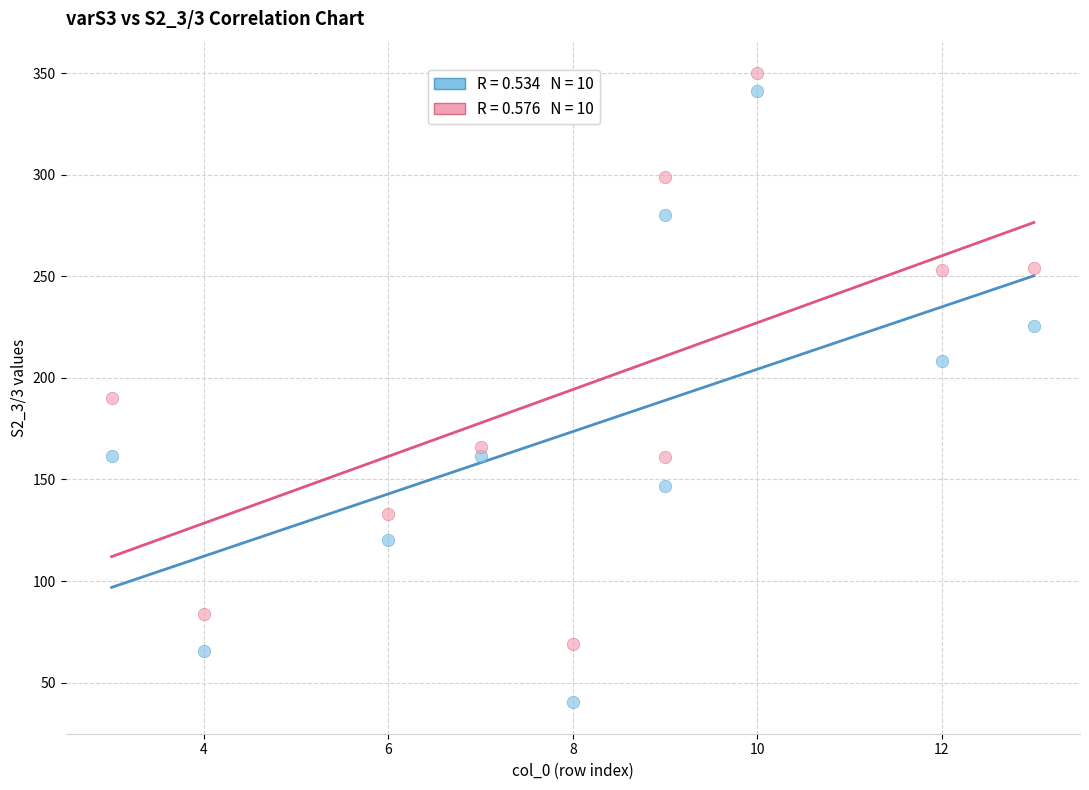

Across all data points, what is the range of Y values (max minus min)?

309.7